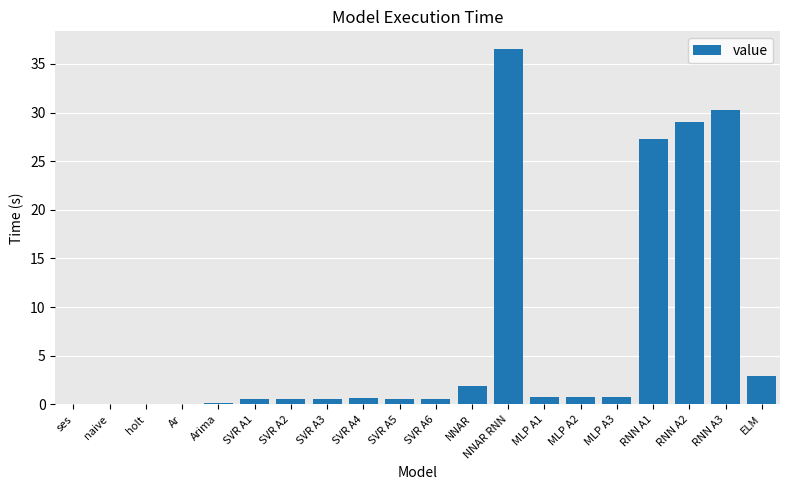

Is it true that the value at SVR A2 is 0.6?

True